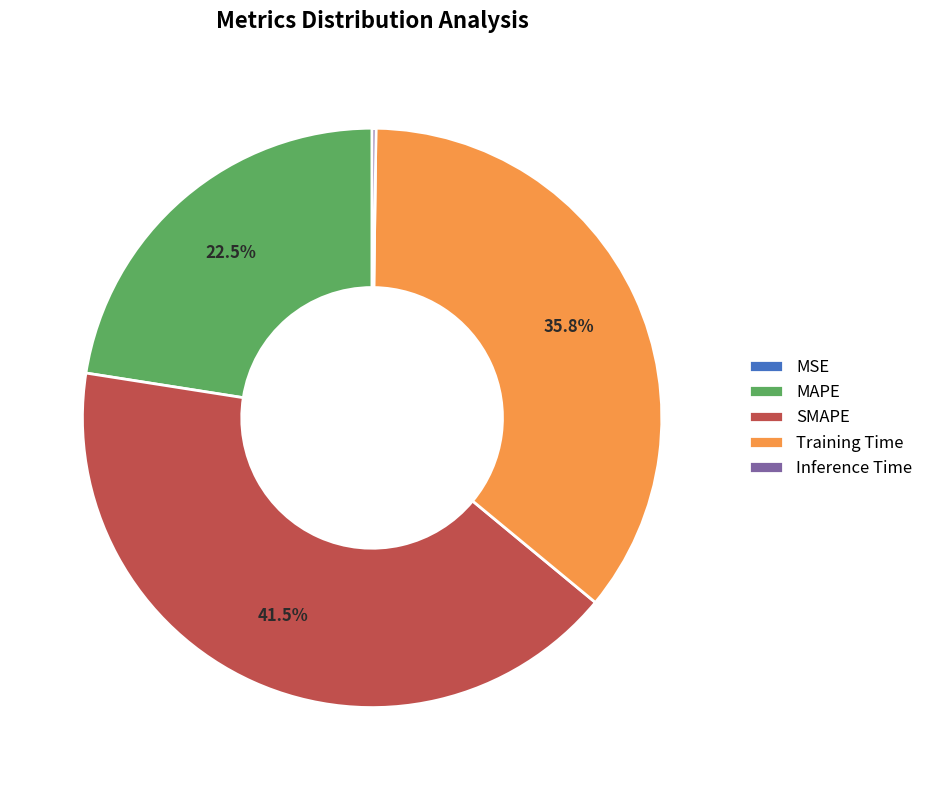

What is the largest slice in the pie chart?

SMAPE